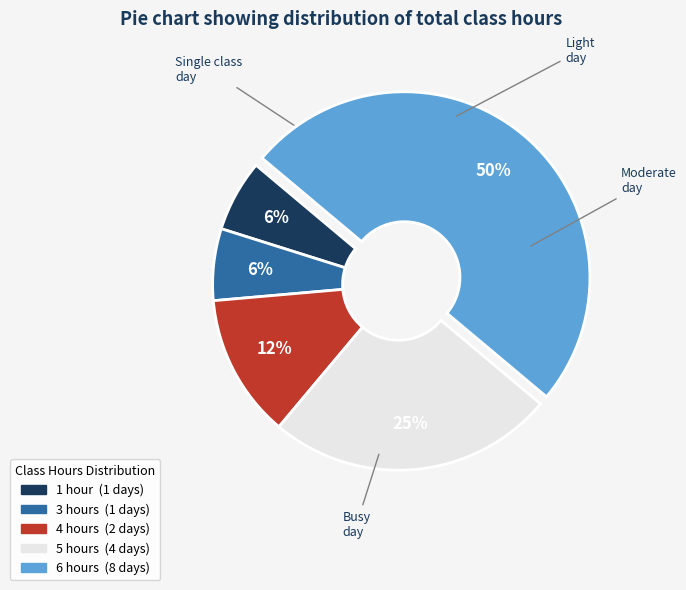

To the nearest percent, what is the average slice percentage?

20%